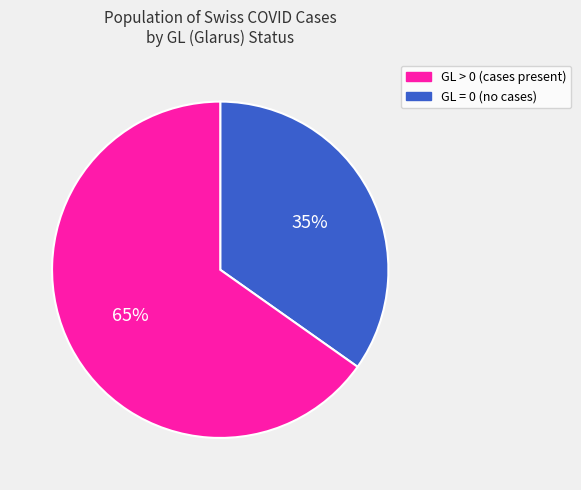

Is there any slice that represents more than half of the pie?

Yes